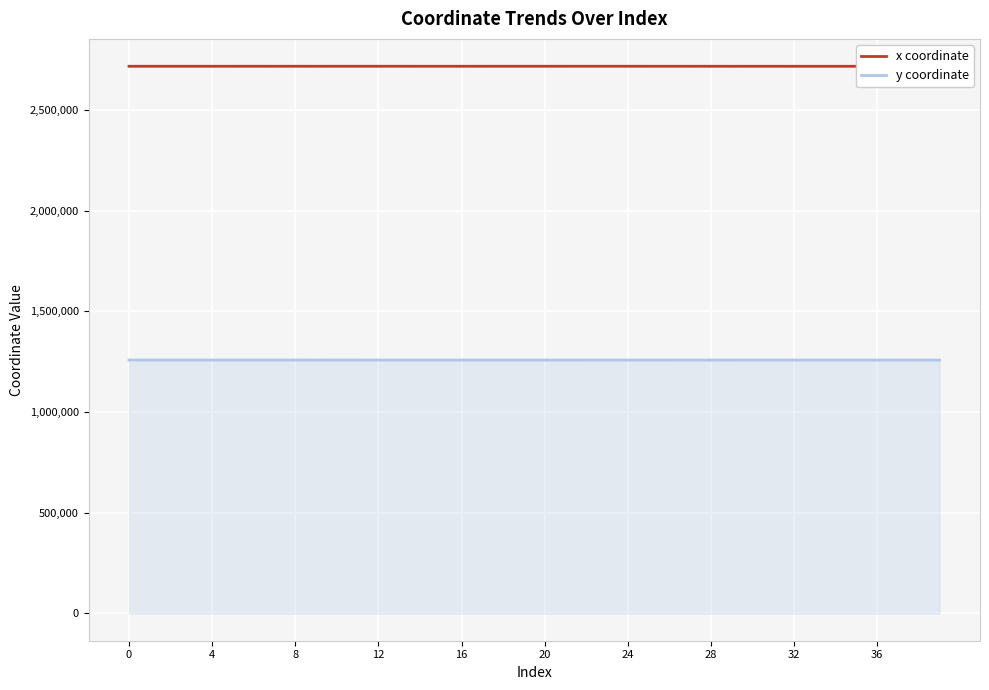

What is the minimum value shown in the chart?

1258210.5